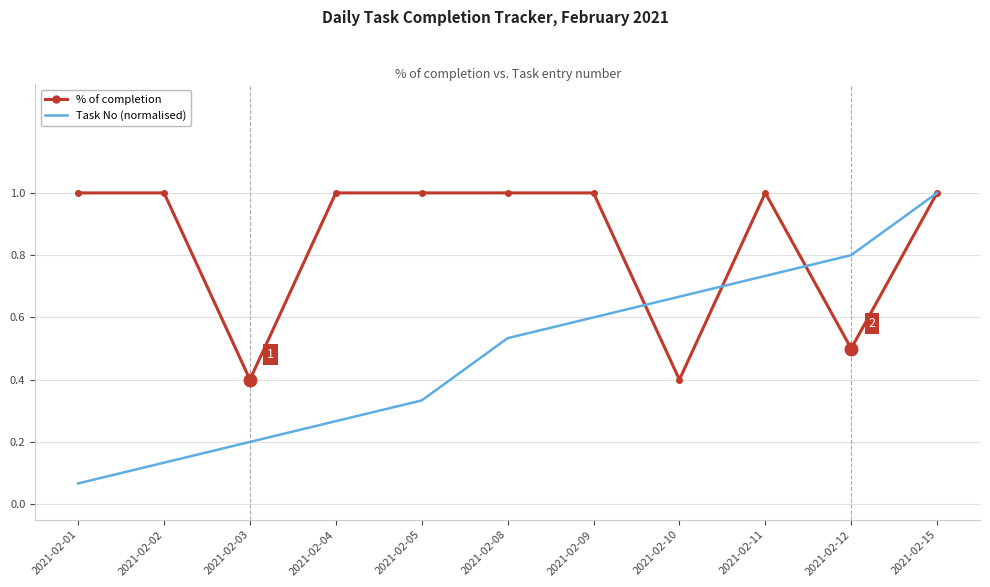

The Task No (normalised) series shows 0.5 at 2021-02-05. True or false?

False